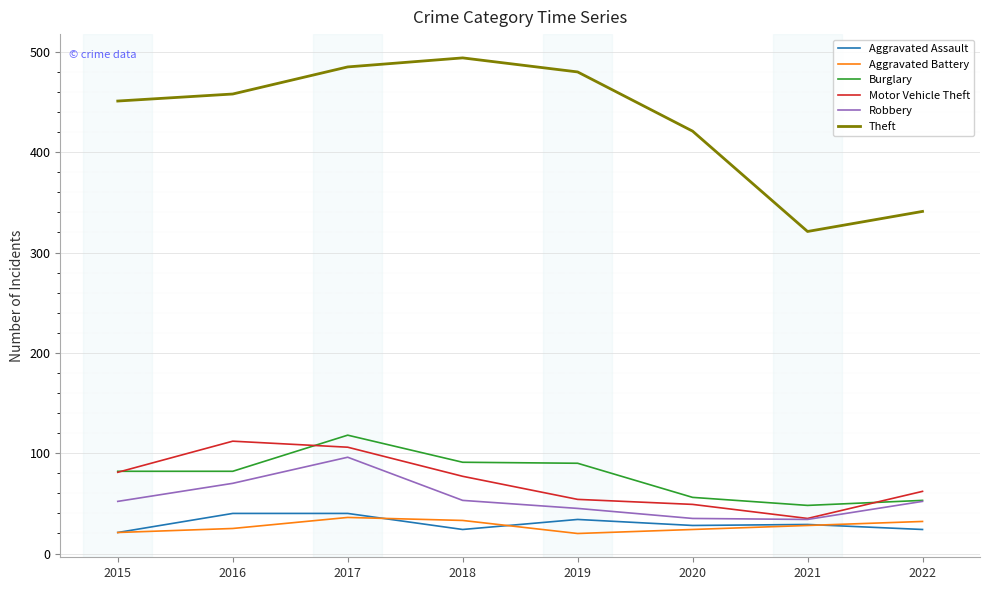

Read the Theft value at 2015.

451